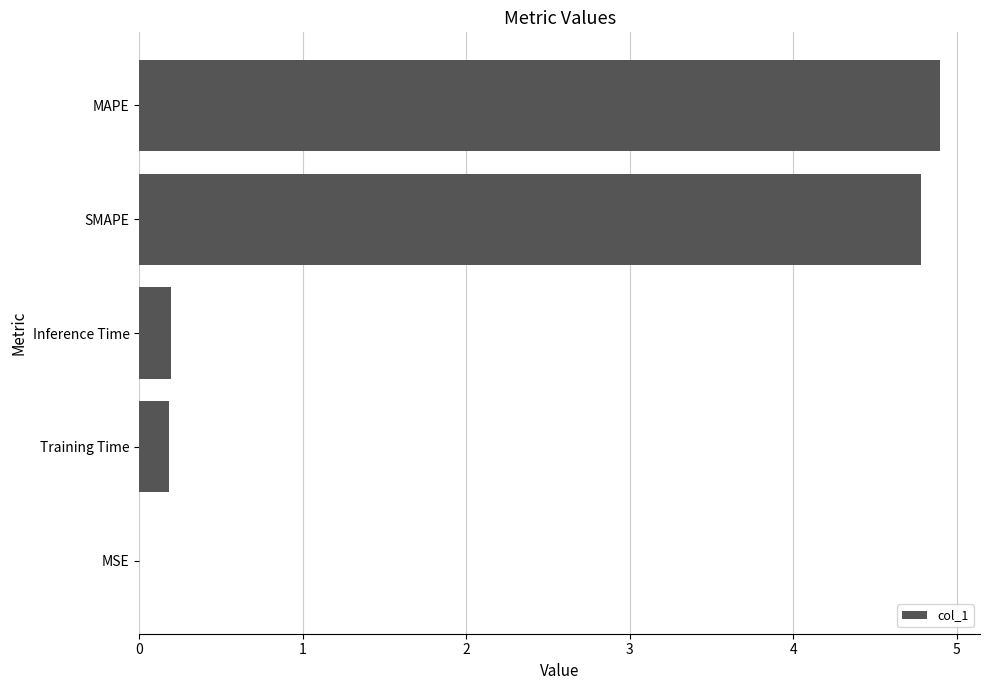

At which category does the chart reach its peak across all series?

MAPE